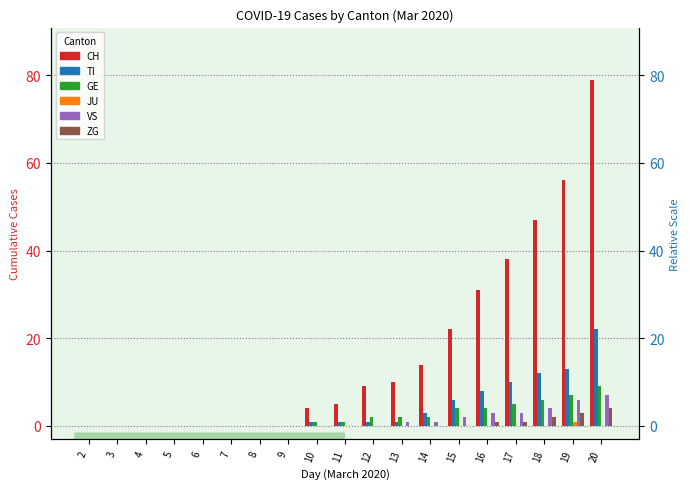

How many positive values does the CH series have?

11